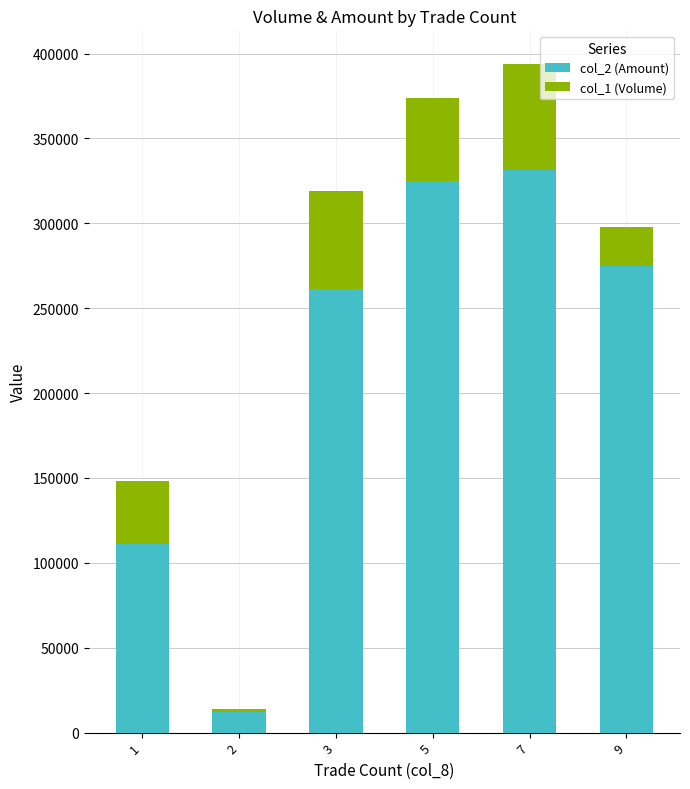

At which category is the sum across all series the highest?

7